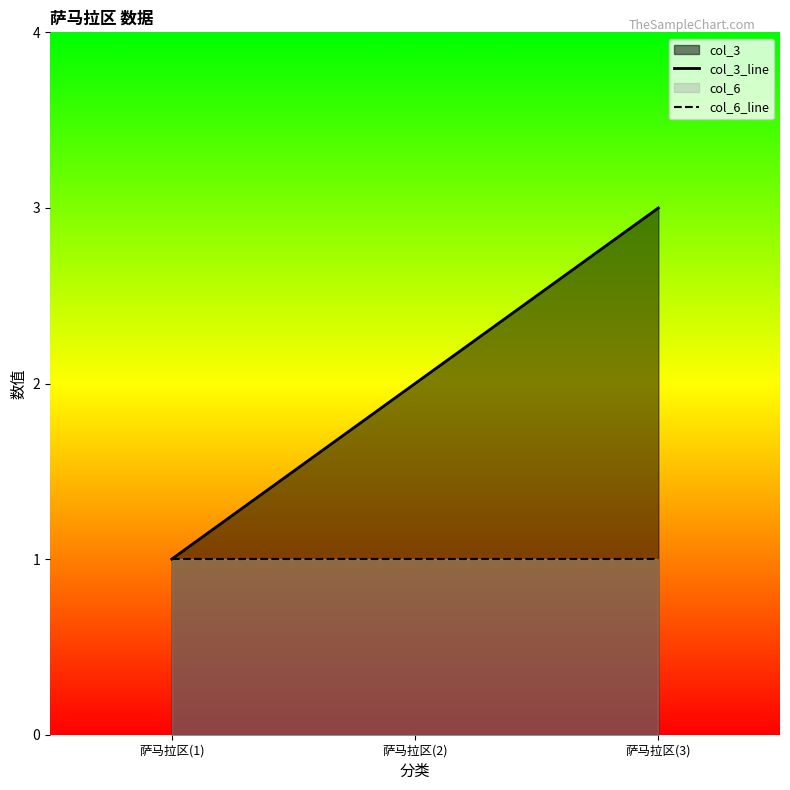

The col_3_line series shows 3 at 萨马拉区(3). True or false?

True